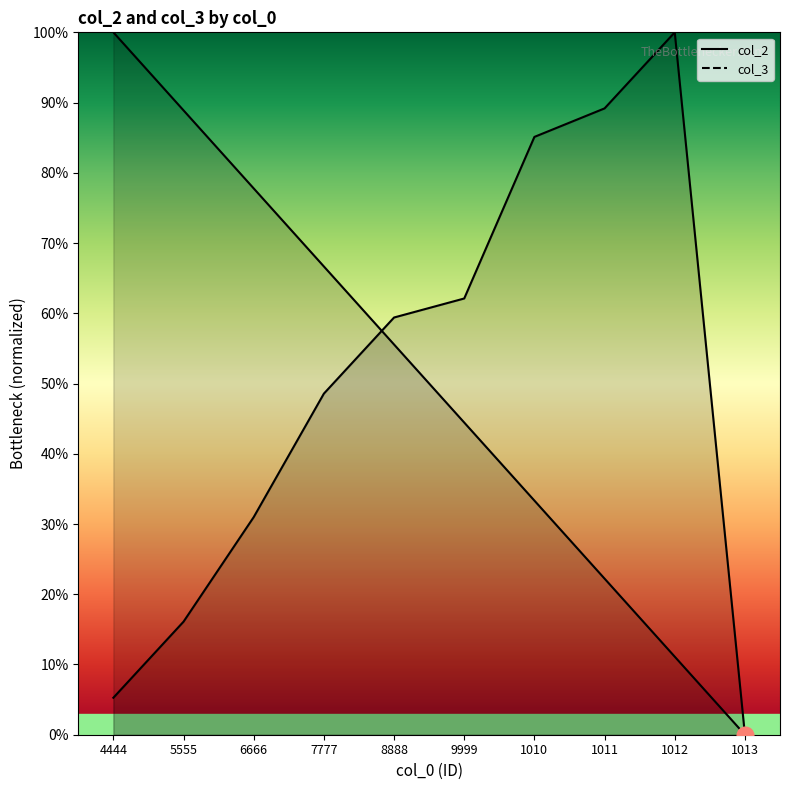

Is it true that col_2 equals 0.3 at 1010?

True